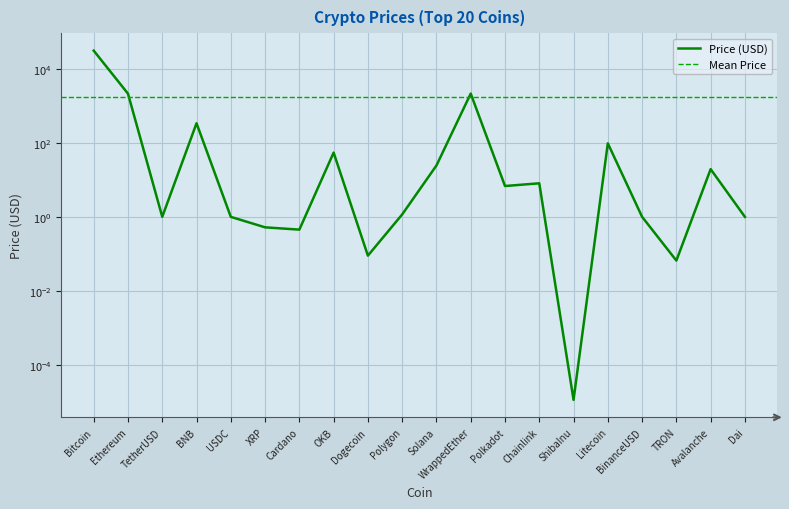

What is the difference between the maximum and minimum values?

30719.7